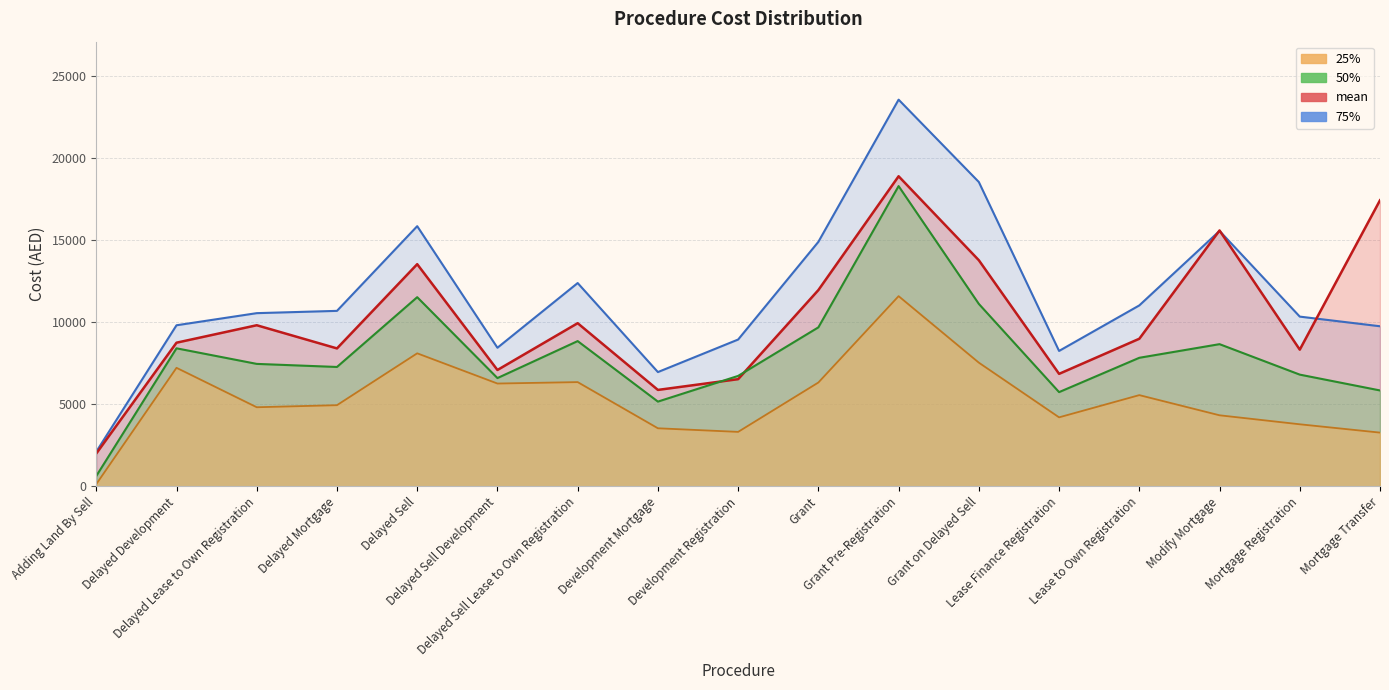

Reading left to right, transcribe all the data shown in this chart.

mean: 1996.1	8752.2	9816.5	8403.5	13539.6	7088.3	9941.5	5872.9	6528.6	11960.3	18900.2	13779.4	6852.2	8992.4	15594.6	8328.4	17436.1
25%: 129.2	7221.0	4816.5	4942.6	8105.0	6262.2	6349.3	3534.0	3314.6	6324.2	11590.6	7534.7	4200.7	5555.6	4325.9	3777.6	3270.0
50%: 622.5	8409.5	7459.8	7271.9	11527.2	6594.5	8850.2	5160.3	6727.1	9687.5	18300.5	11116.7	5738.4	7831.7	8662.9	6805.5	5840.7
75%: 2106.7	9814.7	10553.4	10692.9	15857.2	8444.5	12389.1	6960.8	8944.7	14901.8	23570.8	18549.2	8249.7	11025.5	15567.5	10342.4	9754.3